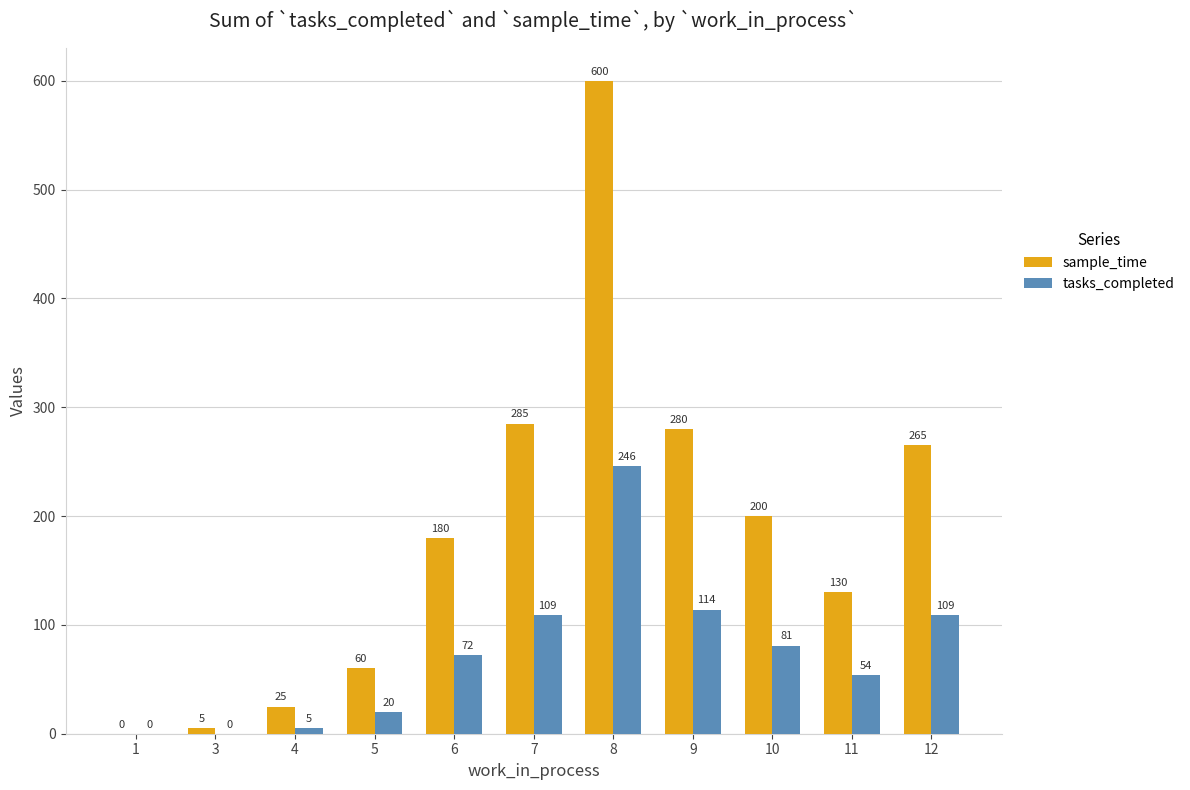

How many groups of bars are there?

11